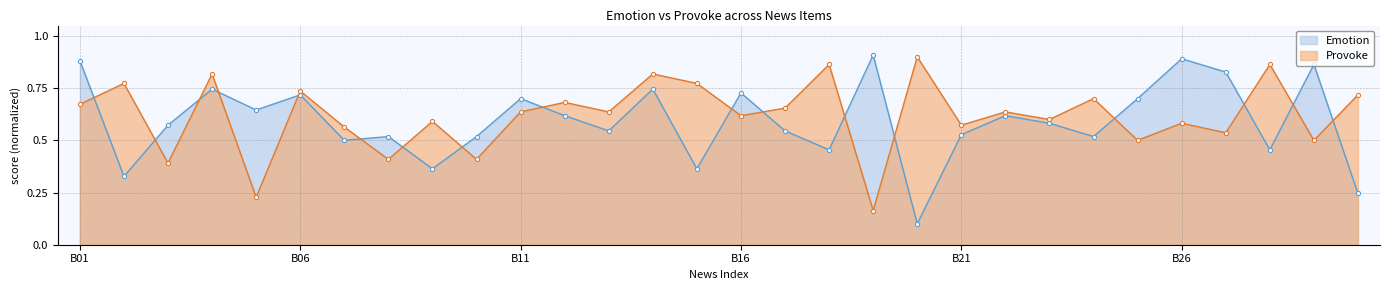

Reading left to right, transcribe all the data shown in this chart.

Emotion: 0.9	0.3	0.6	0.7	0.6	0.7	0.5	0.5	0.4	0.5	0.7	0.6	0.5	0.7	0.4	0.7	0.5	0.5	0.9	0.1	0.5	0.6	0.6	0.5	0.7	0.9	0.8	0.5	0.9	0.2
Provoke: 0.7	0.8	0.4	0.8	0.2	0.7	0.6	0.4	0.6	0.4	0.6	0.7	0.6	0.8	0.8	0.6	0.7	0.9	0.2	0.9	0.6	0.6	0.6	0.7	0.5	0.6	0.5	0.9	0.5	0.7